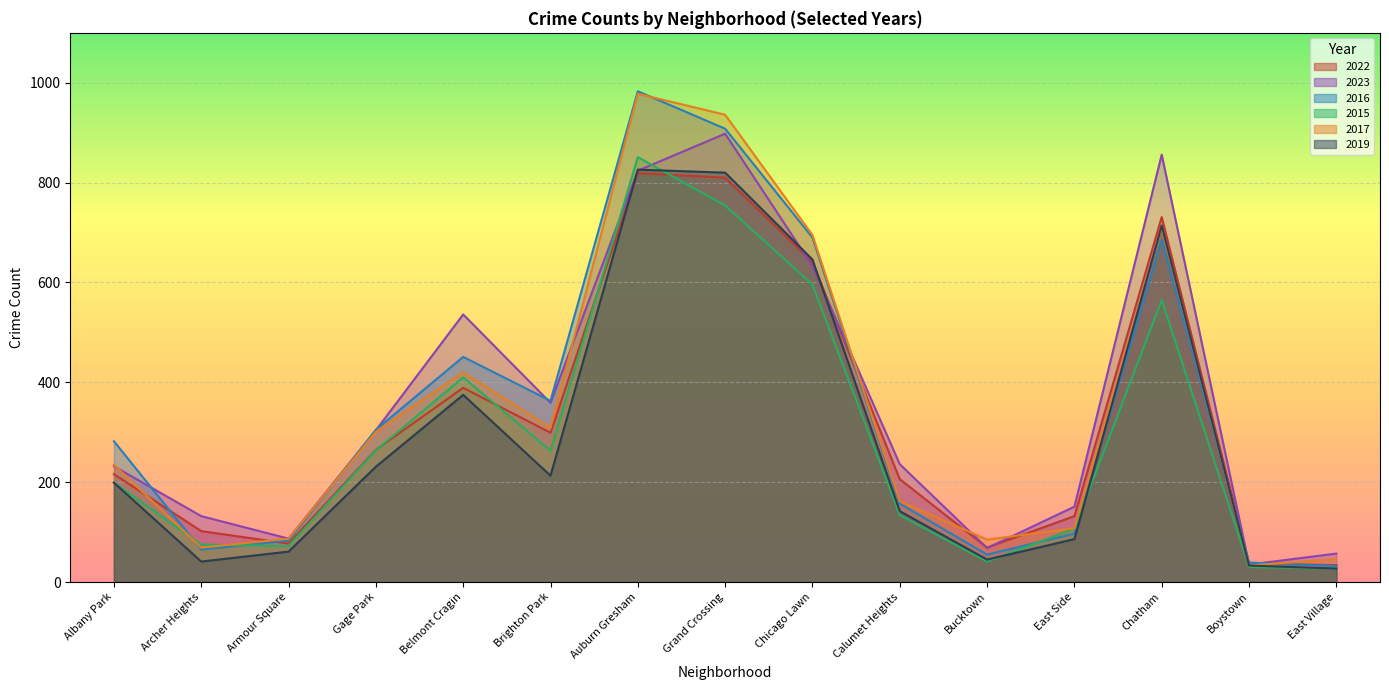

How many lines are shown in the chart?

6